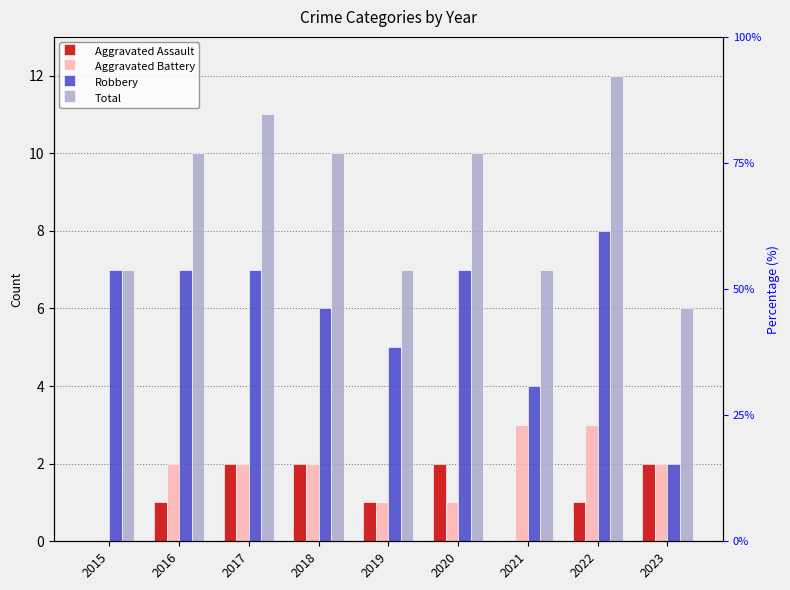

Reading left to right, transcribe all the data shown in this chart.

Aggravated Assault: 0	1	2	2	1	2	0	1	2
Aggravated Battery: 0	2	2	2	1	1	3	3	2
Robbery: 7	7	7	6	5	7	4	8	2
Total: 7	10	11	10	7	10	7	12	6